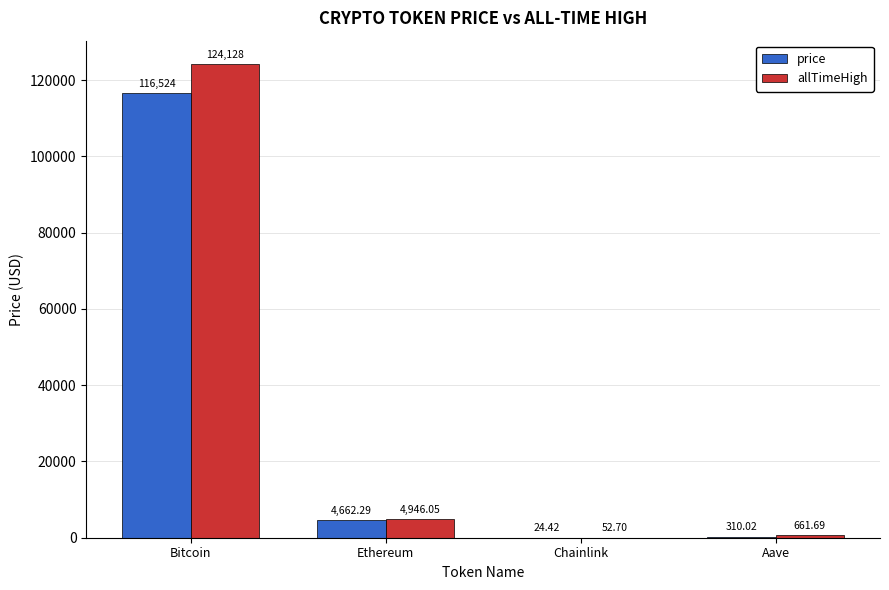

What is the spread (max minus min) of values at Chainlink?

28.3